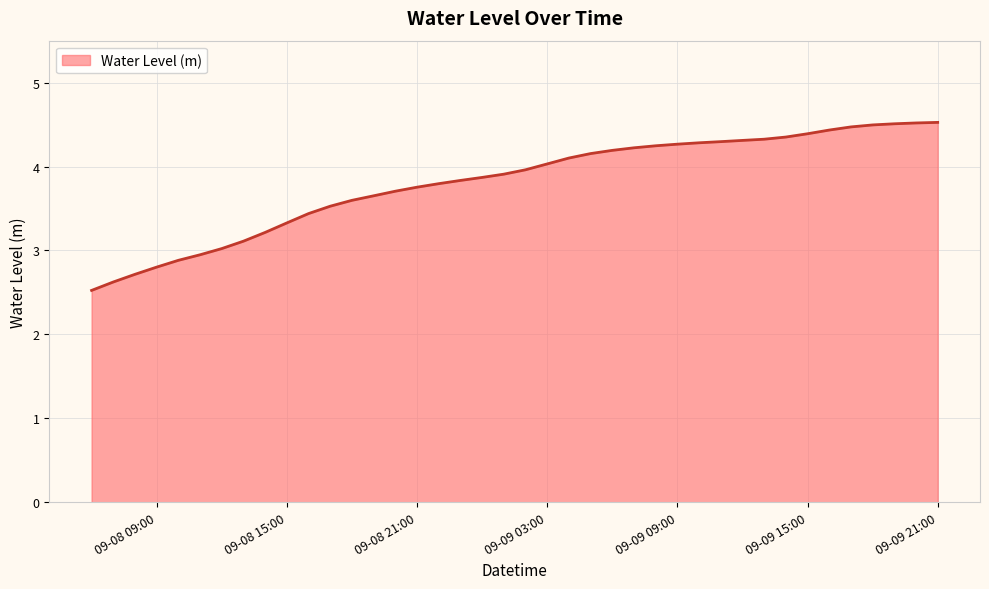

What is the maximum value shown in the chart?

4.5